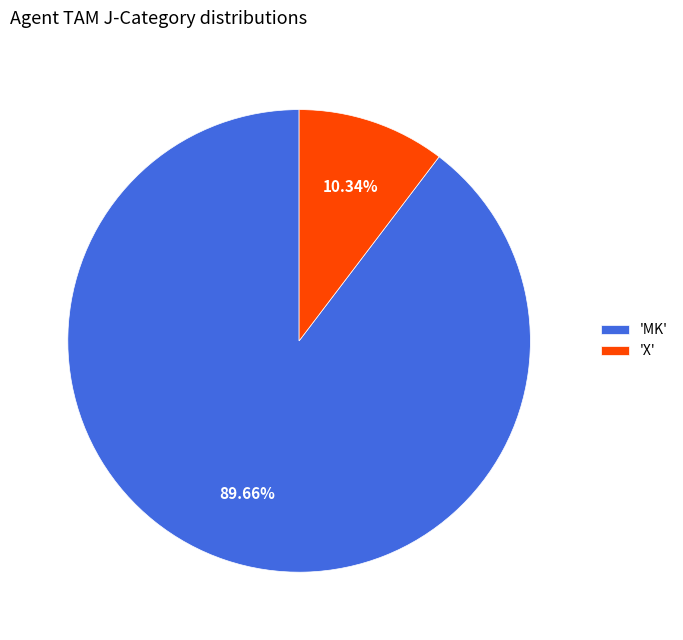

Which has a higher value, 'MK' or 'X'?

'MK'